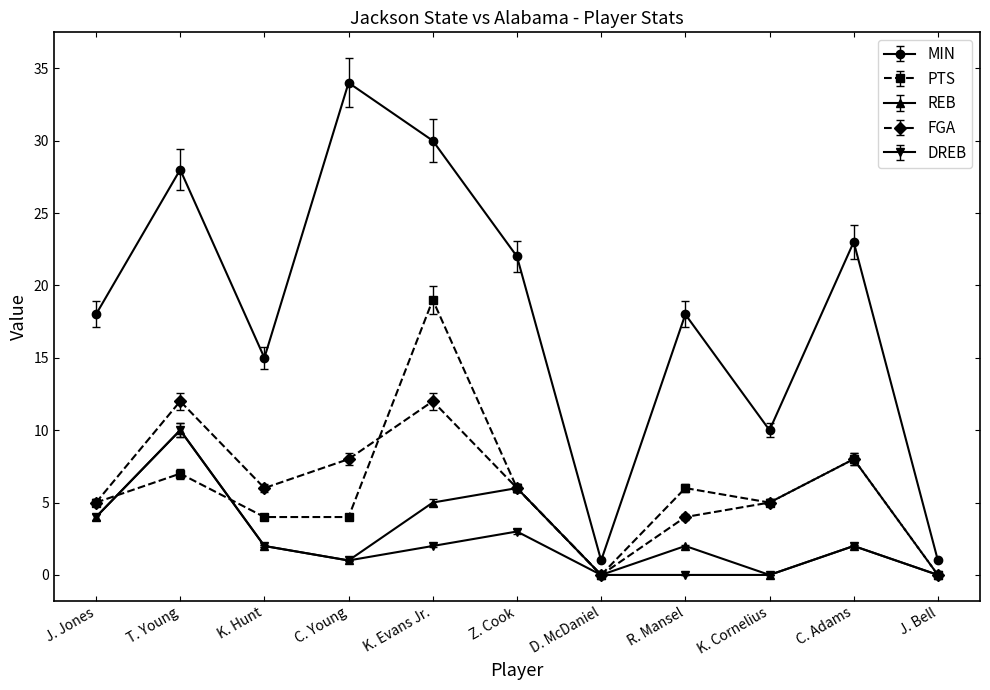

Which series has the largest range (max minus min)?

MIN